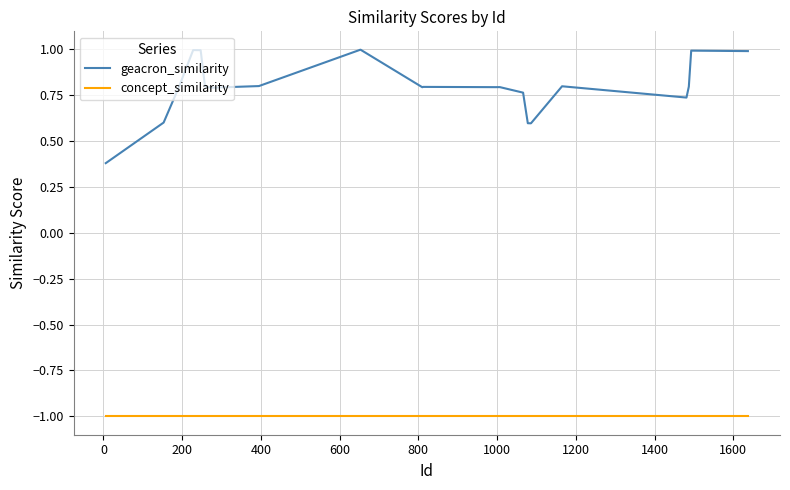

What is the minimum value shown in the chart?

-1.0